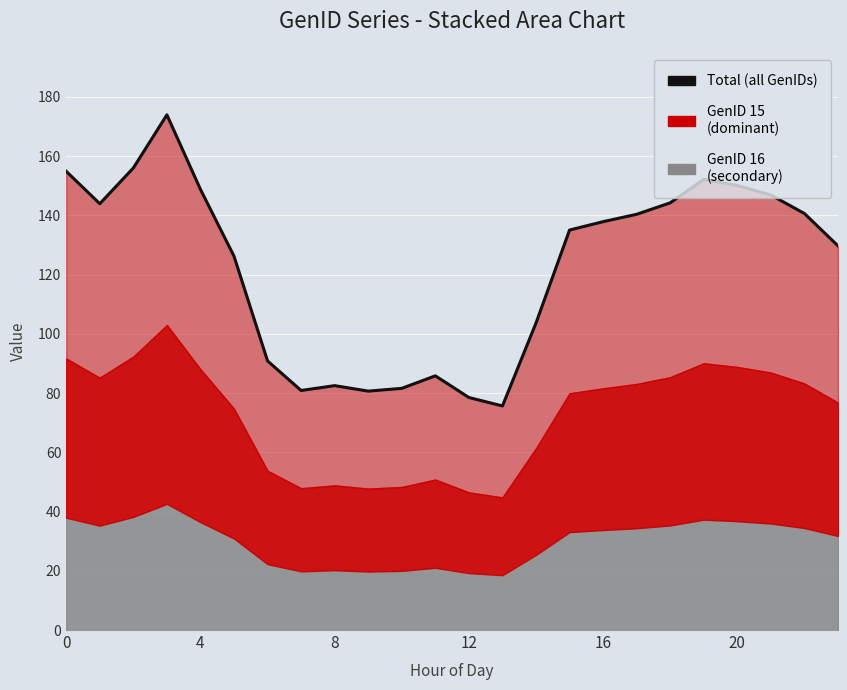

Is it true that the value at 12 is 24.3?

False